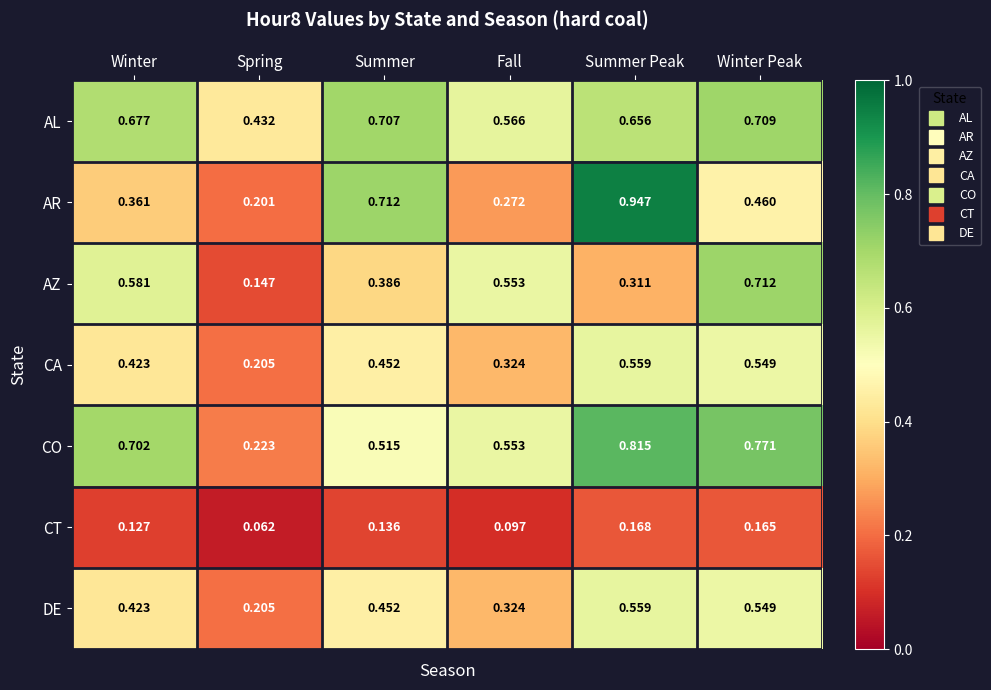

Which series changed the most between Winter and Summer?

AR